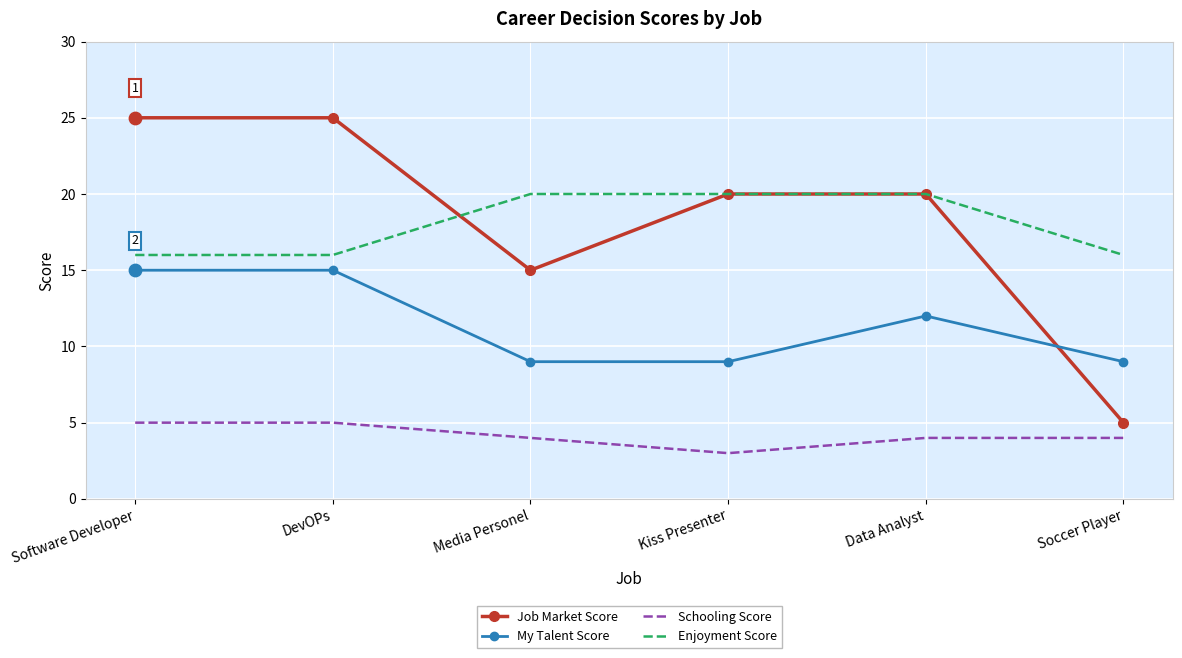

Is the value of Enjoyment Score at Kiss Presenter greater than the value of Job Market Score at Soccer Player?

Yes